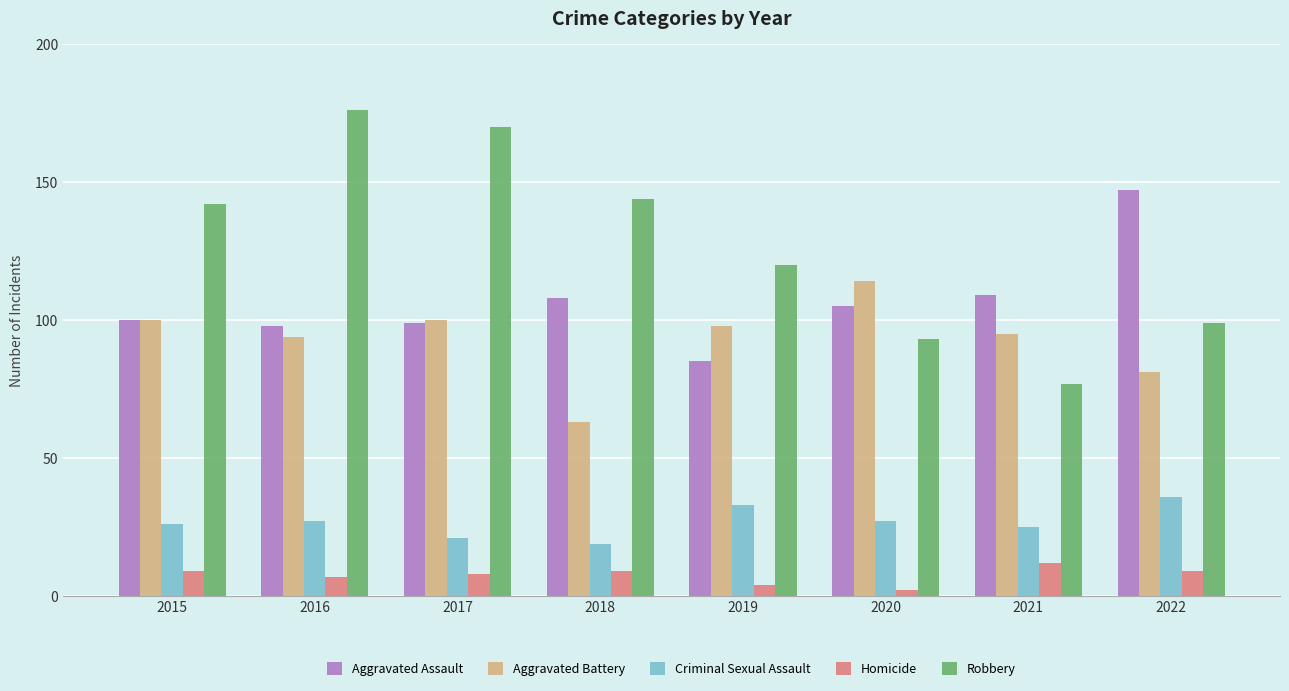

Which series has the widest spread of values?

Robbery